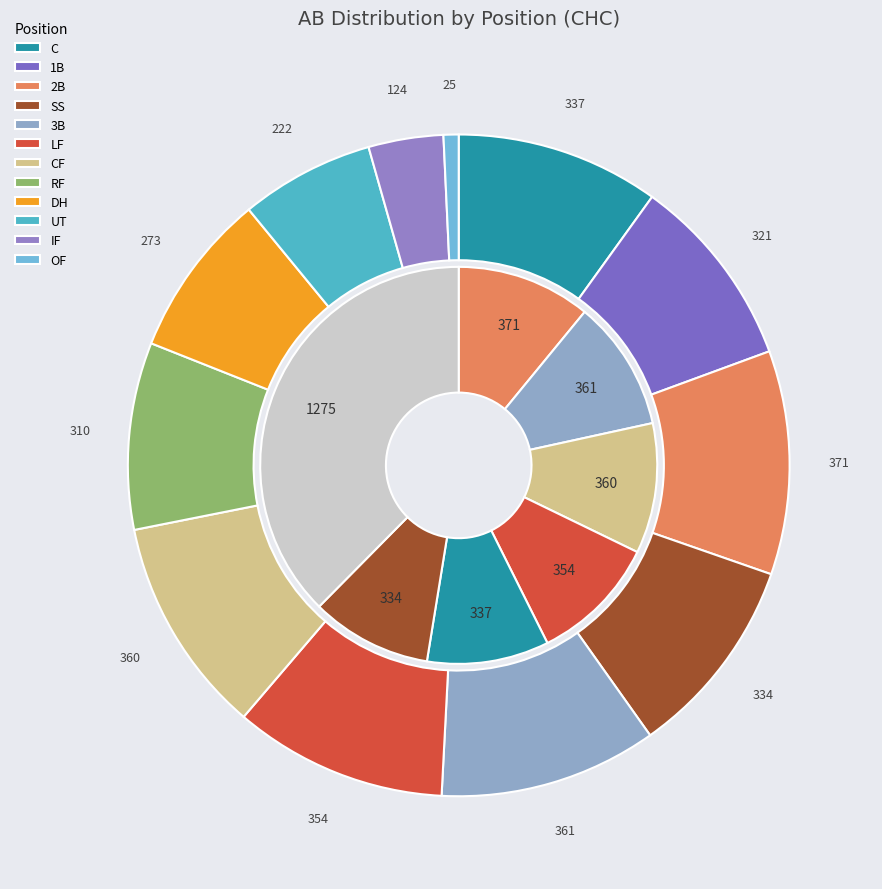

What is the smallest slice in the pie chart?

OF